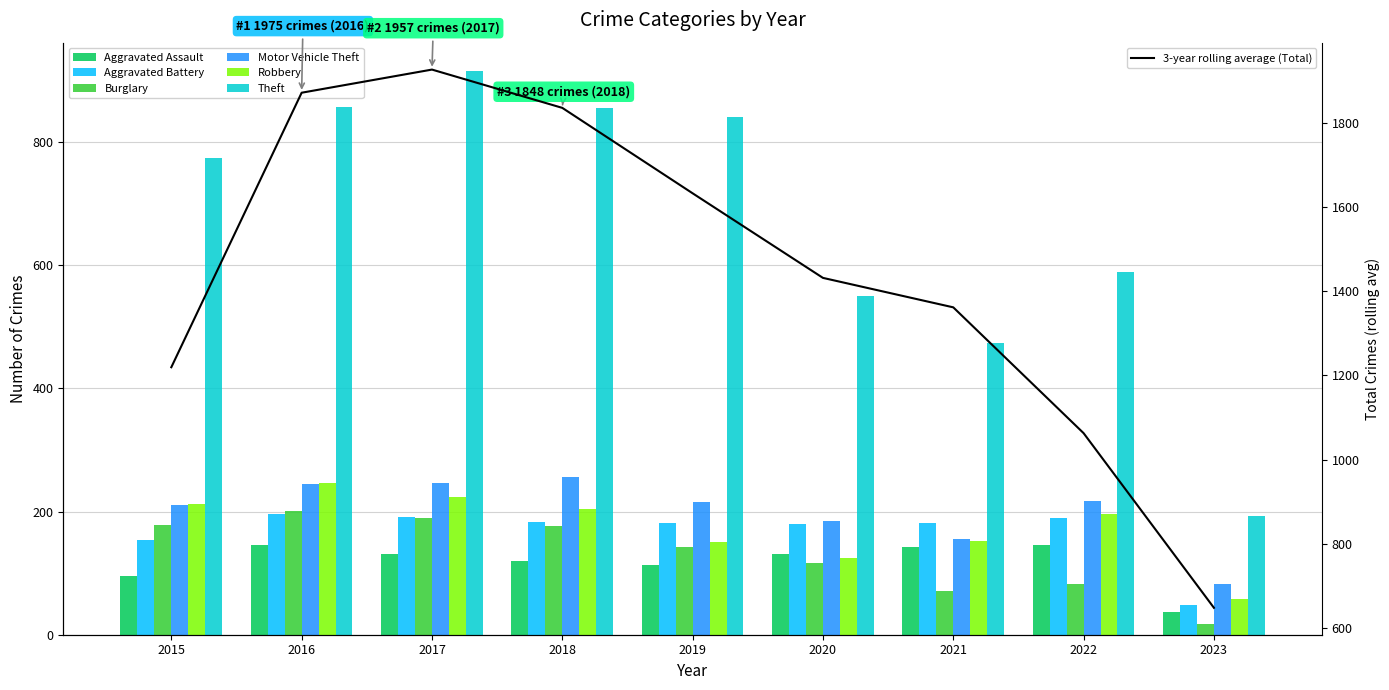

What is the sum of the Motor Vehicle Theft values at 2019 and 2018?

472